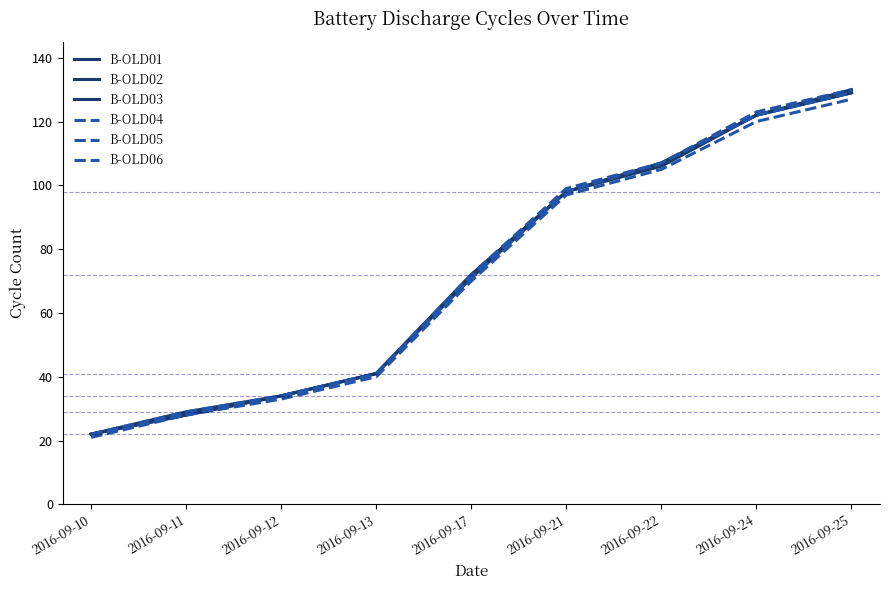

True or false: B-OLD02 and B-OLD03 intersect in this chart.

False